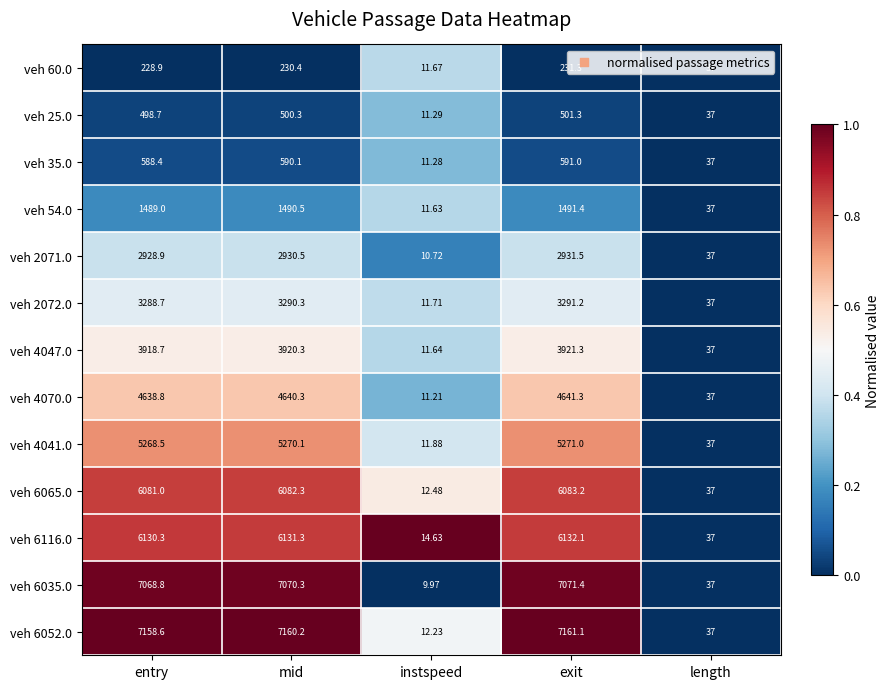

Between entry and length, which series saw the biggest shift?

veh 6052.0